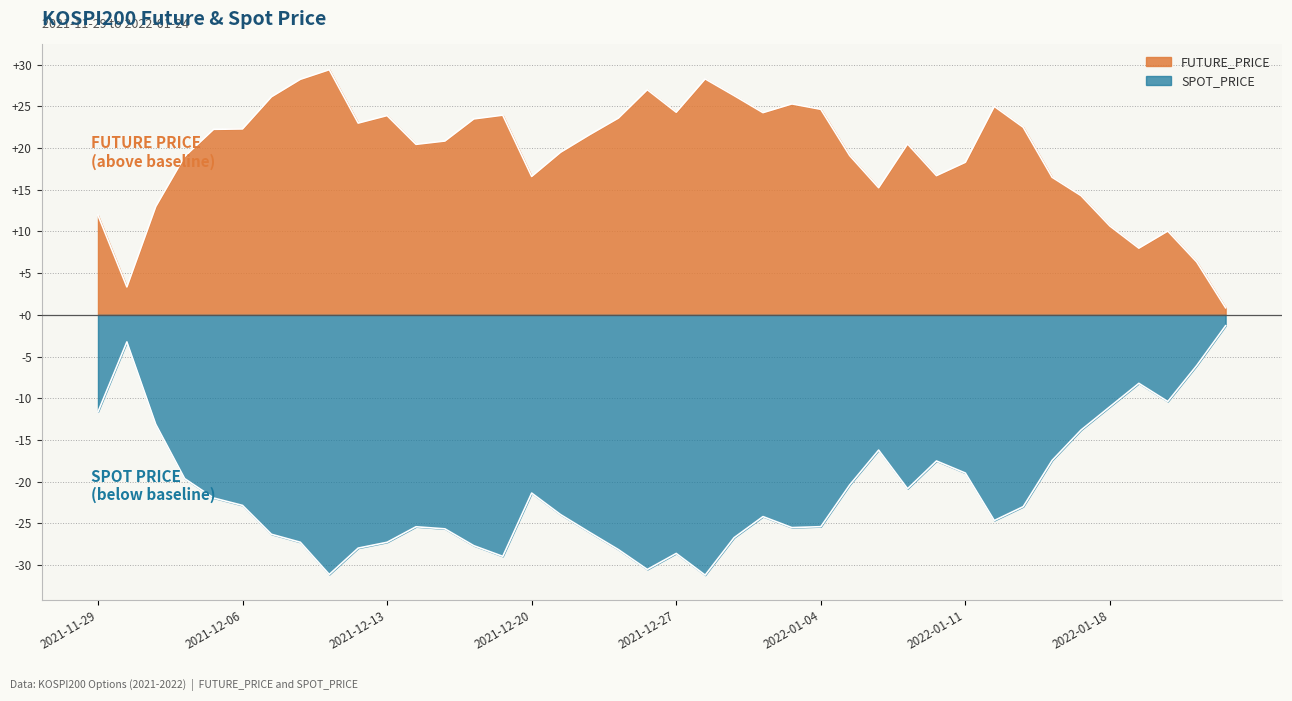

How many lines are shown in the chart?

2